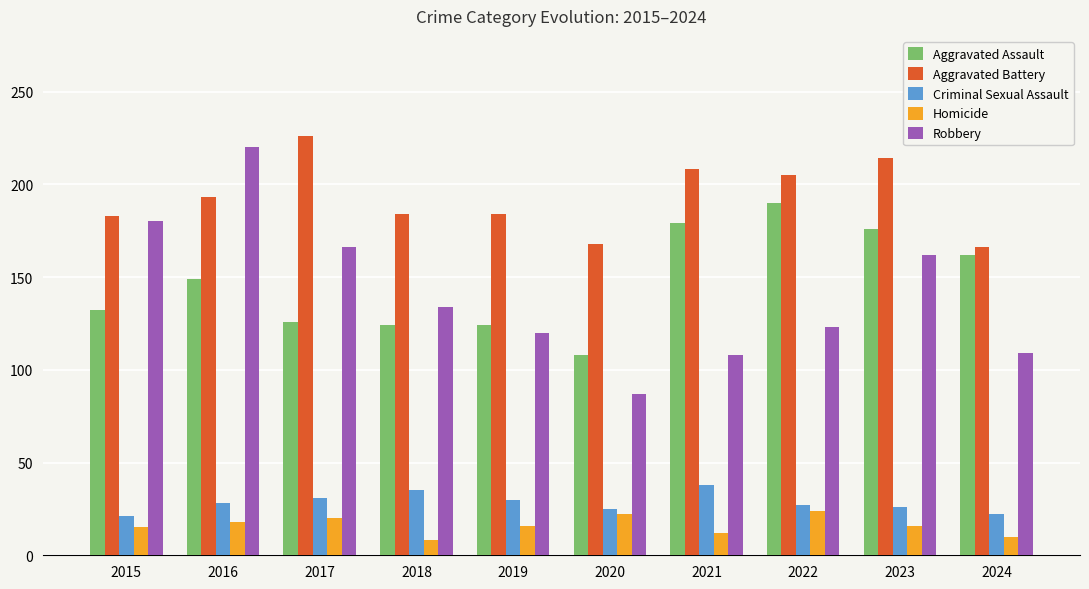

What is the total value across all series at 2016?

608